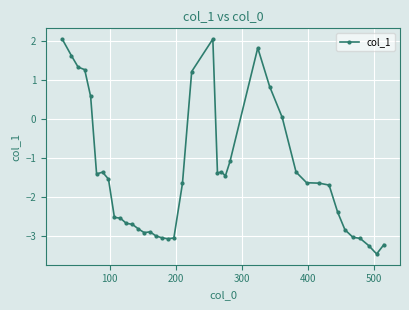

What is the value of the 8th point from the left?

-1.5